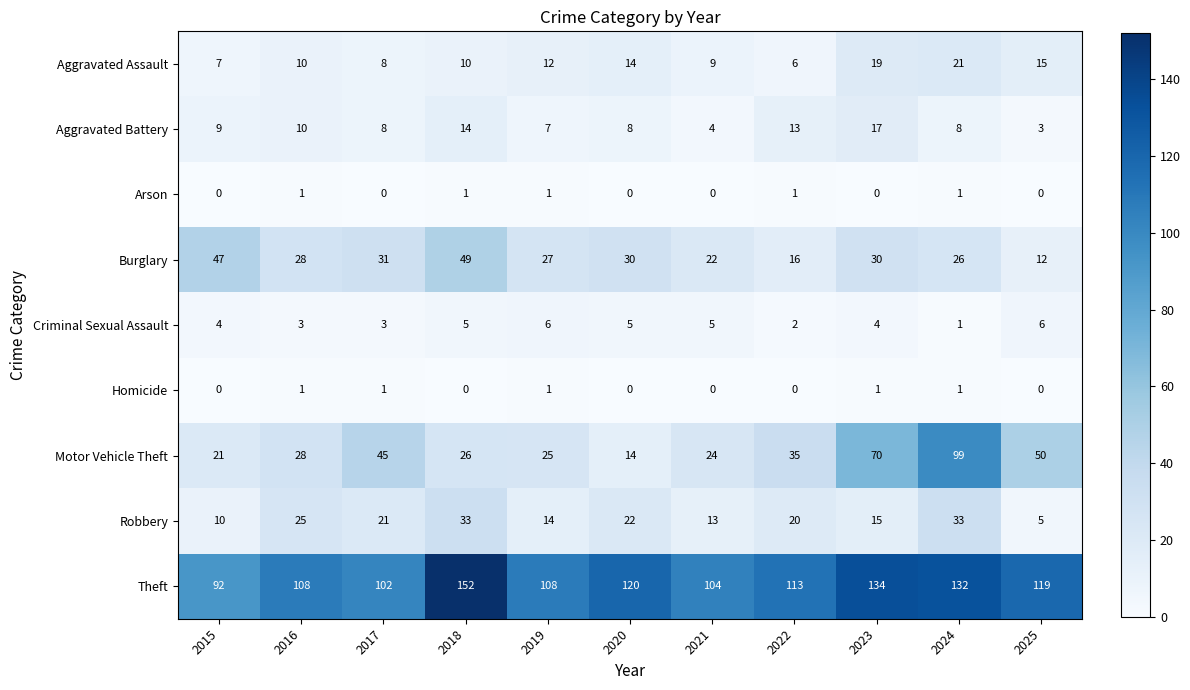

What is the maximum value for Motor Vehicle Theft?

99